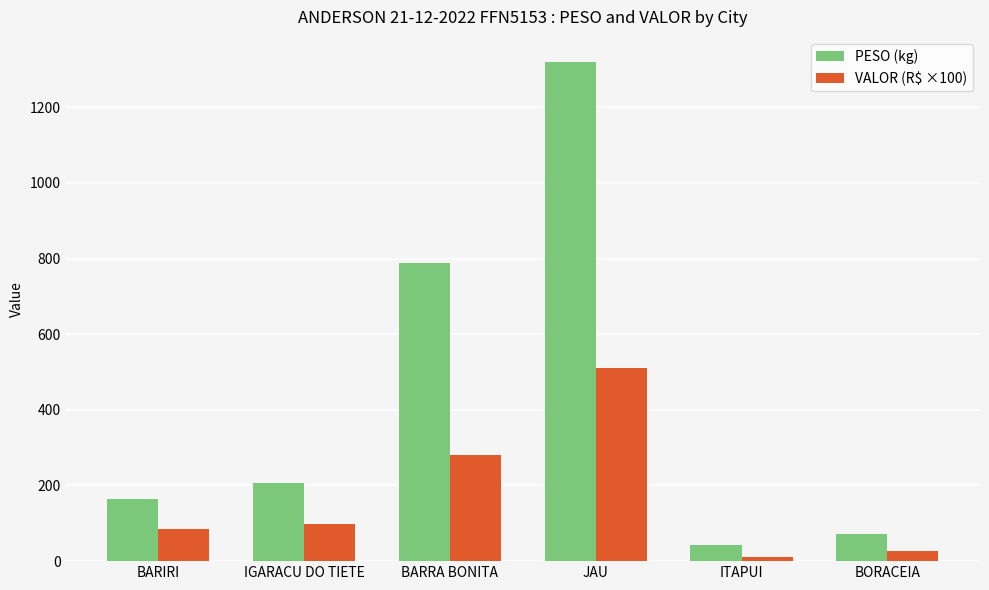

What is the difference between the maximum and minimum values in the PESO (kg) series?

1276.4